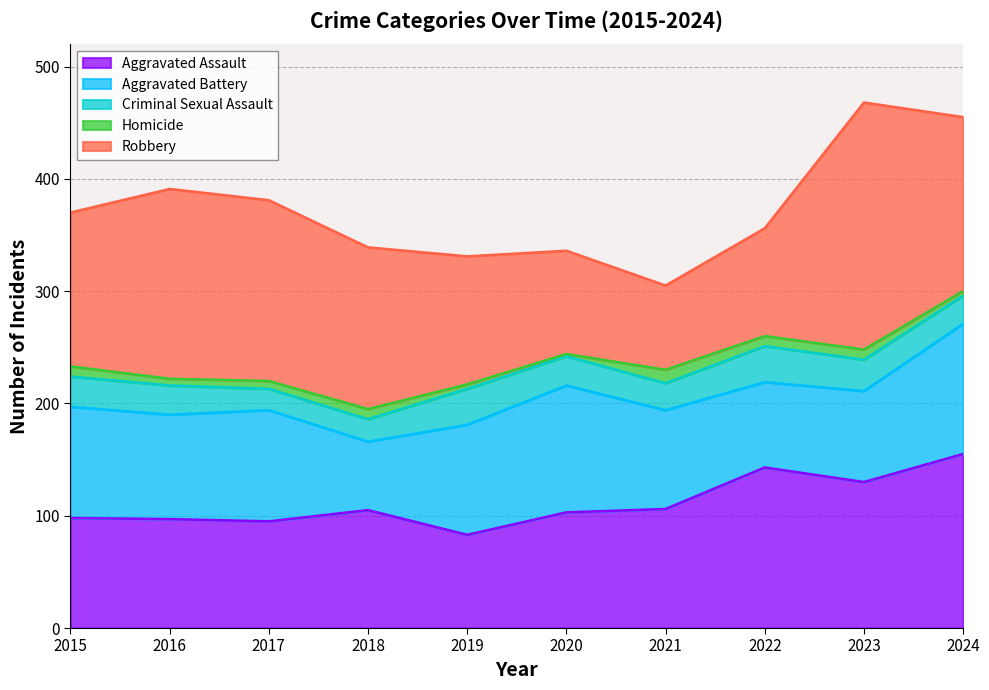

True or false: Robbery has a value of 169 at 2016.

True